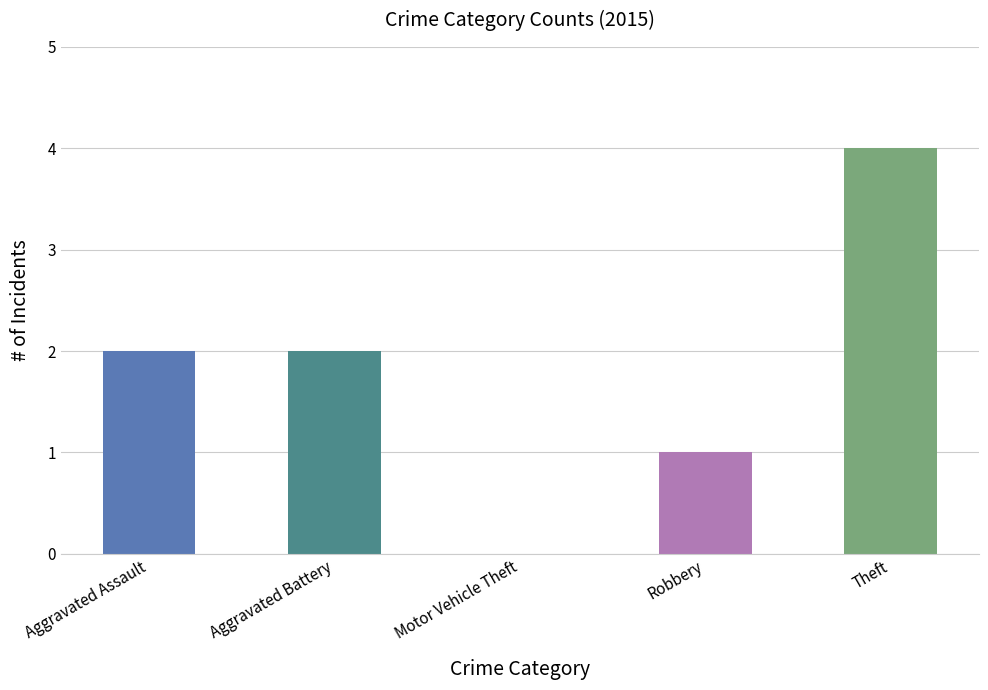

What is the approximate value at Theft?

4